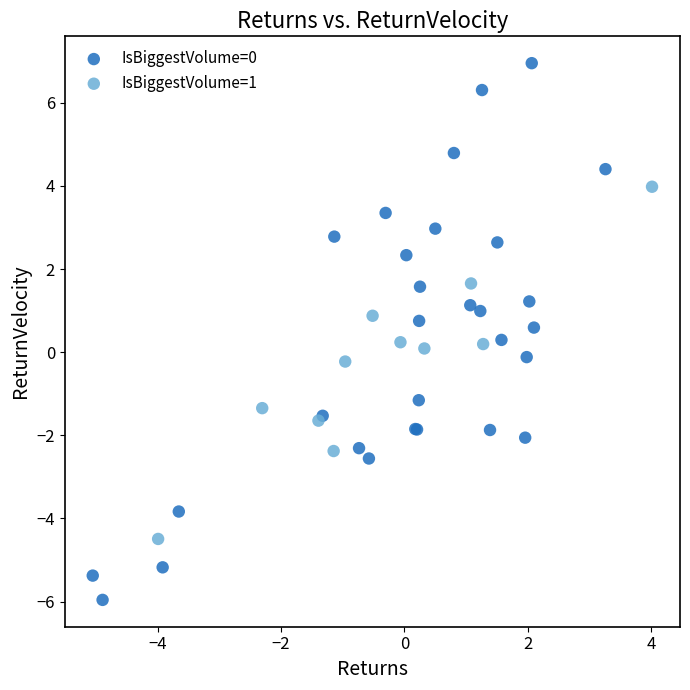

Which series has the widest spread of Y values?

IsBiggestVolume=0